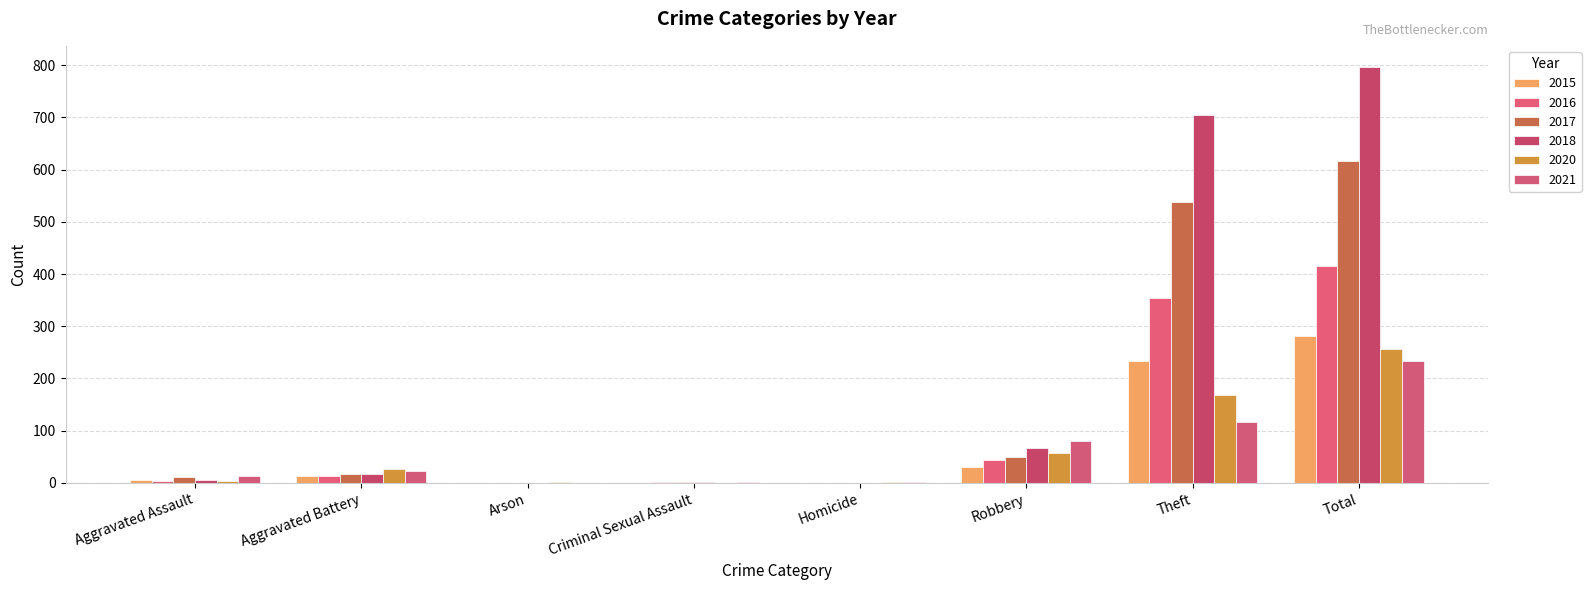

Does the chart contain stacked bars?

No